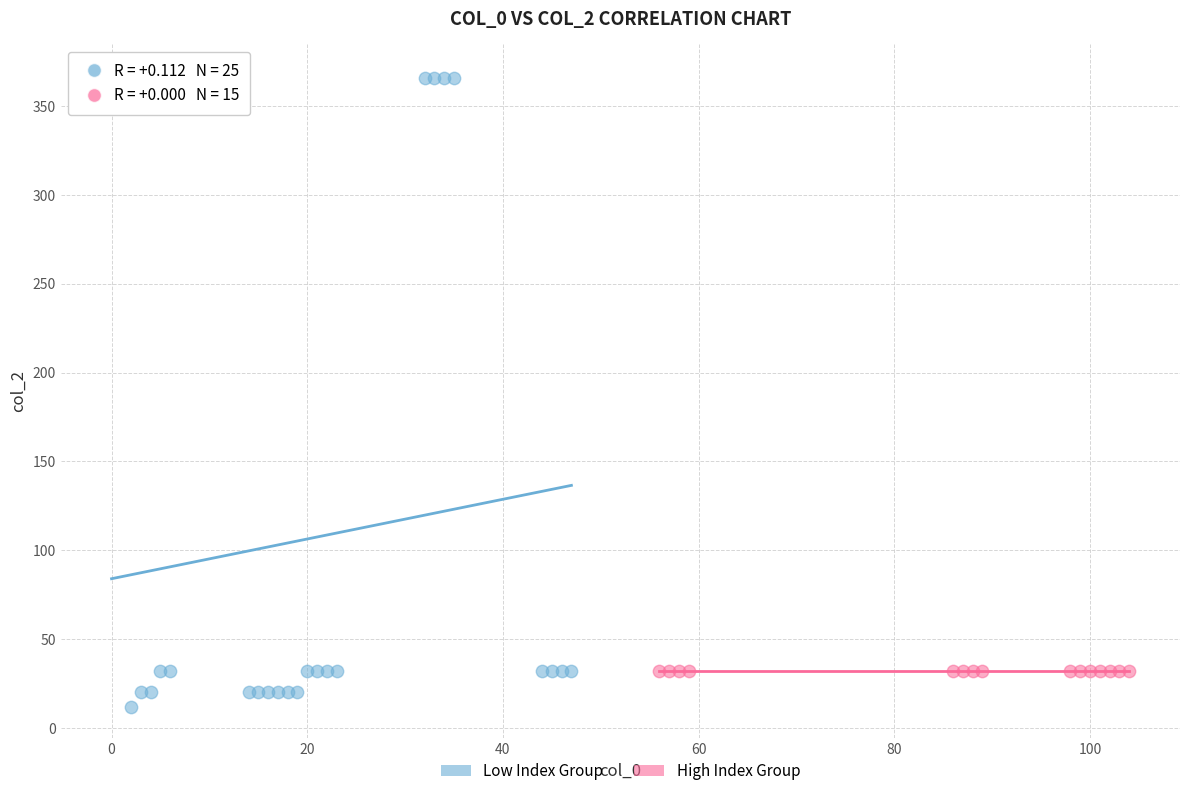

Which series contains the lowest Y value?

Low Index Group